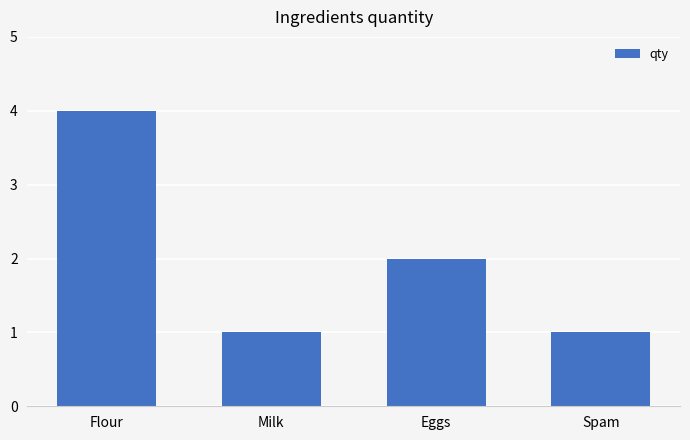

The value at Flour is 4. True or false?

True